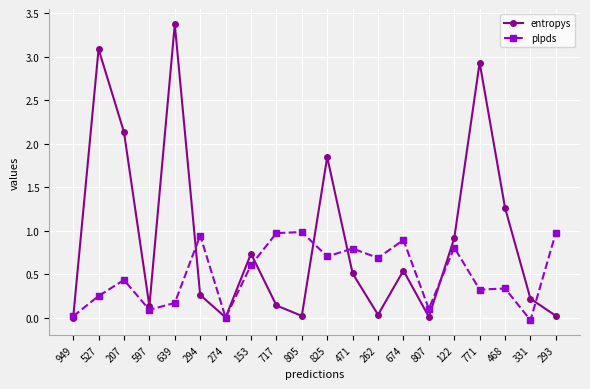

Which series changed the most between 153 and 825?

entropys